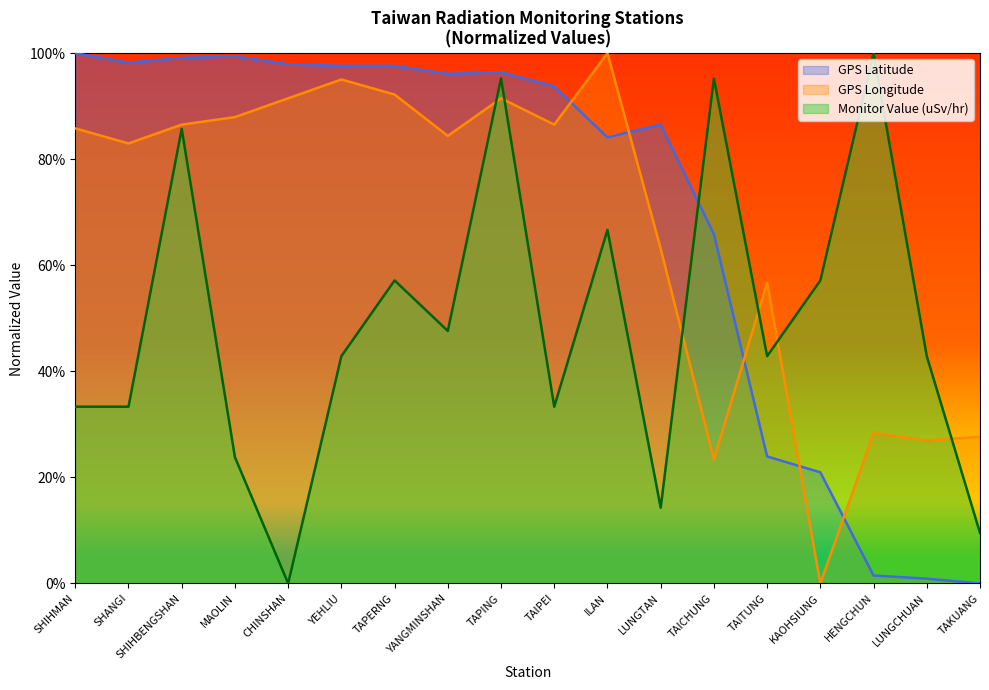

What is the sum of all GPS Latitude values?

1259.9